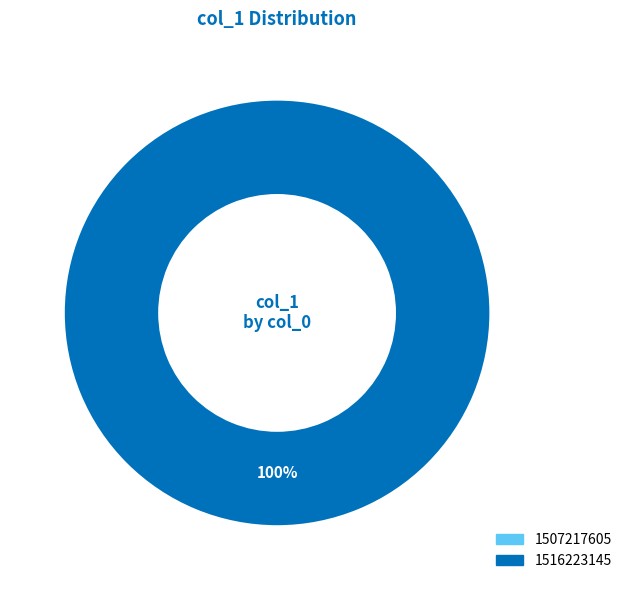

How many slices are in this pie chart?

2